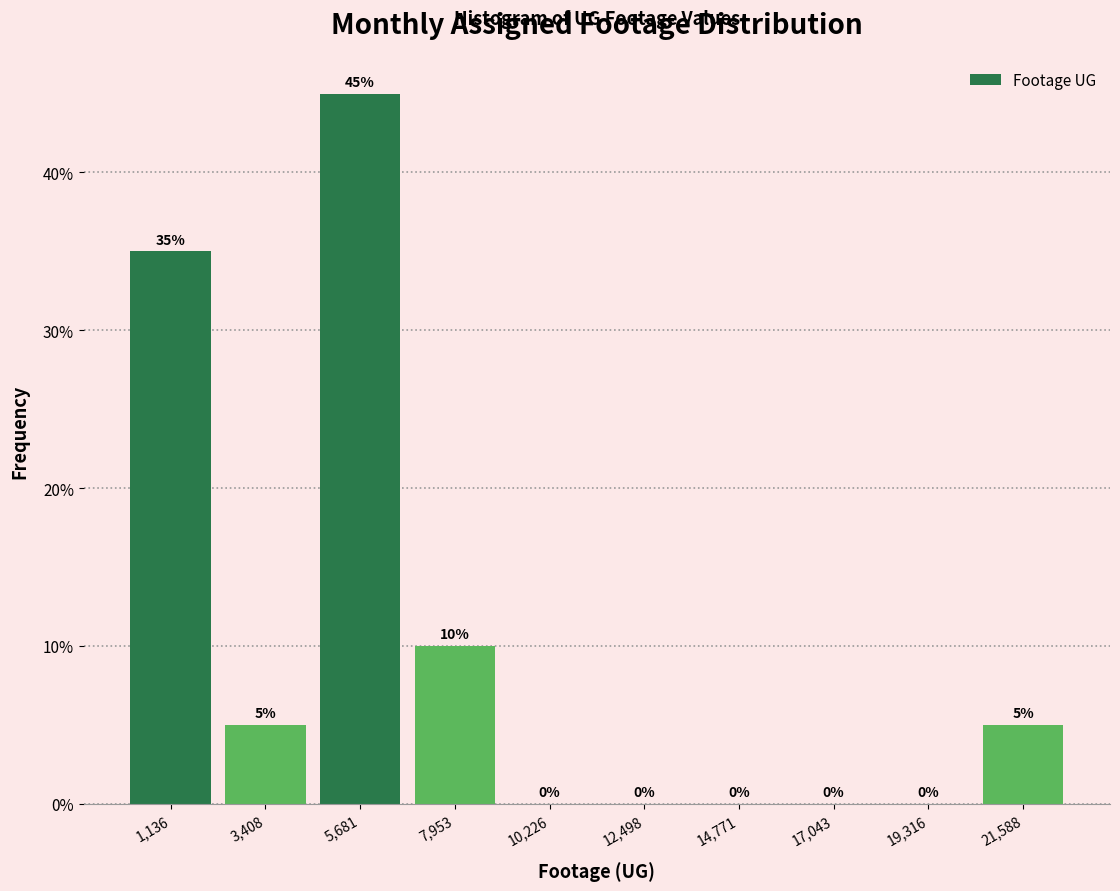

Reading left to right, list every bar in this chart as the range it spans on the x-axis followed by its height. The bar edges are not printed on the chart, so give them approximately, as read against the axis.

0 to 2500: 35
2500 to 4500: 5
4500 to 7000: 45
7000 to 9000: 10
9000 to 11500: 0
11500 to 13500: 0
13500 to 16000: 0
16000 to 18000: 0
18000 to 20500: 0
20500 to 22500: 5